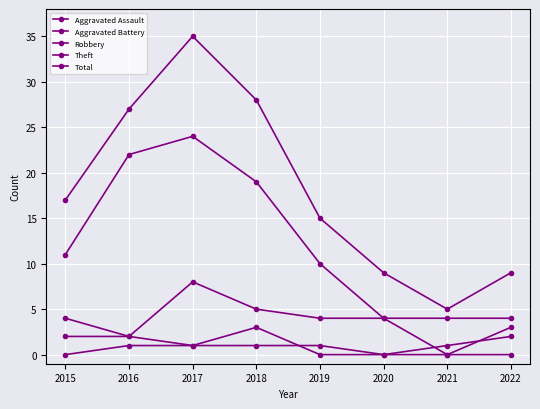

How many distinct data groups are displayed?

5